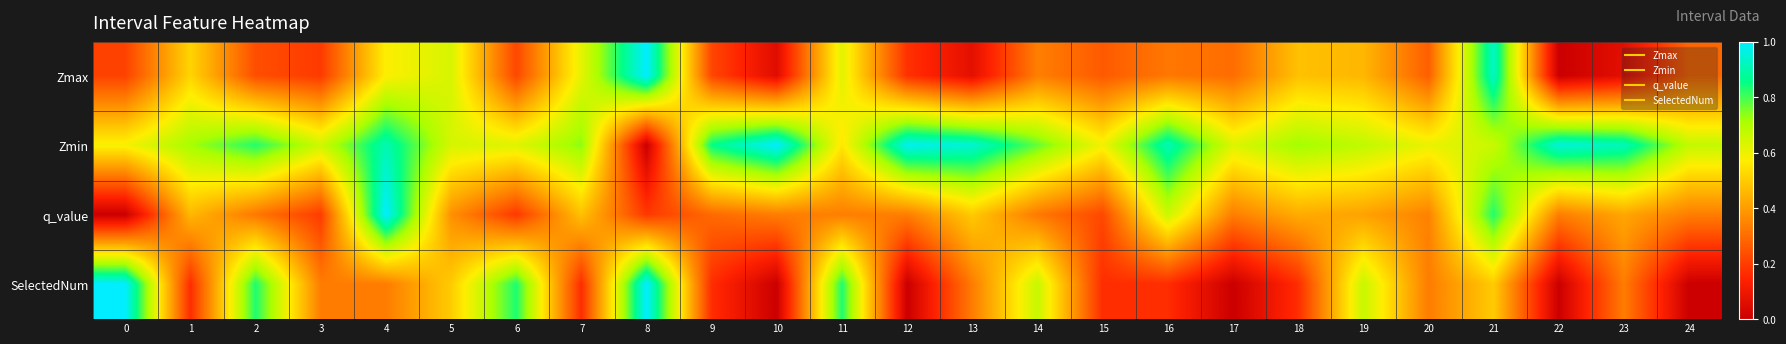

What is the spread (max minus min) of values at 10?

1.0